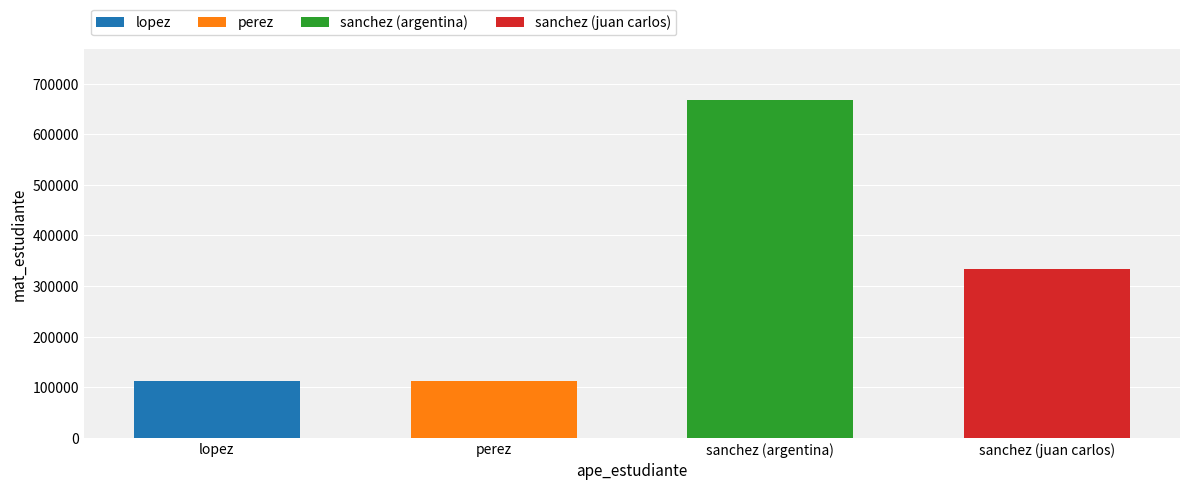

What is the difference between the values at perez and sanchez (juan carlos)?

222200